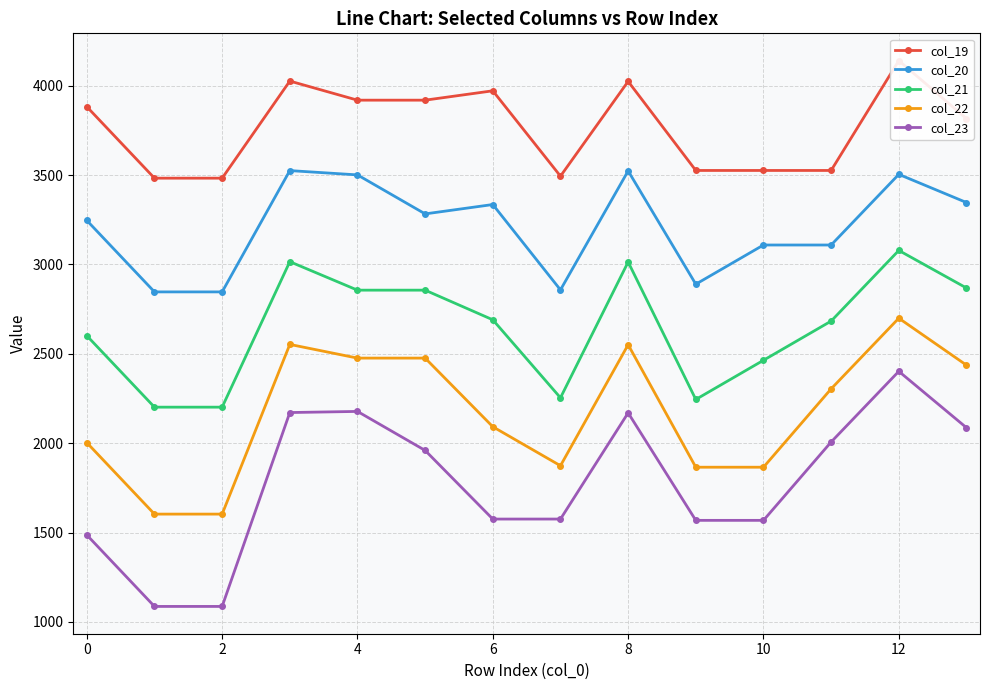

Is this an area chart (filled region under the line)?

No